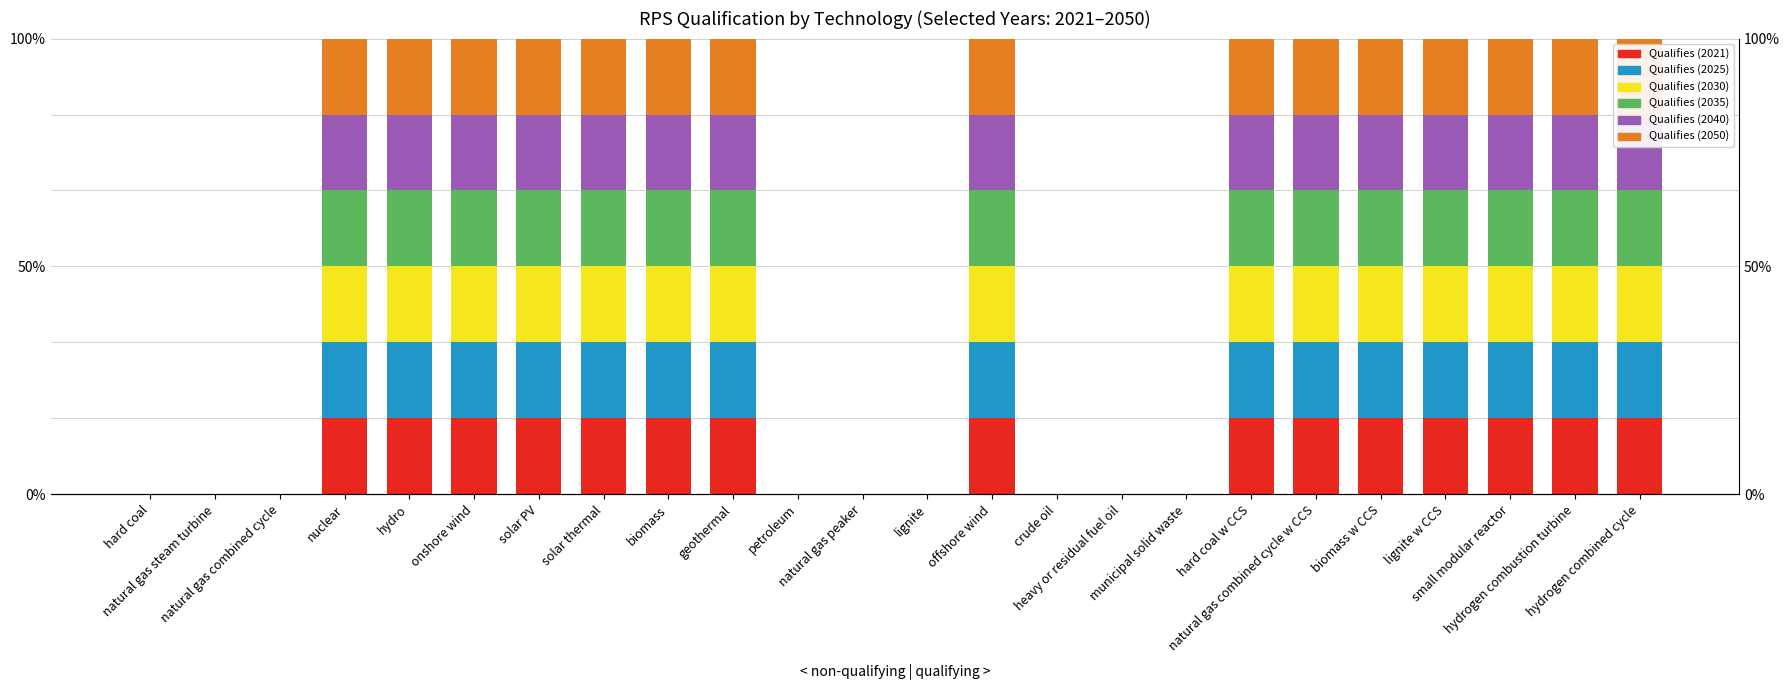

How many data points does each series have?

24